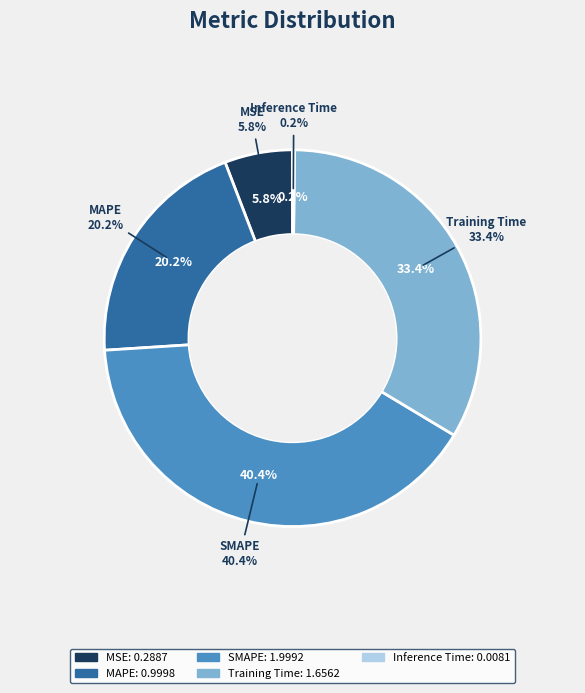

What percentage is the MAPE slice, to the nearest percent?

20%